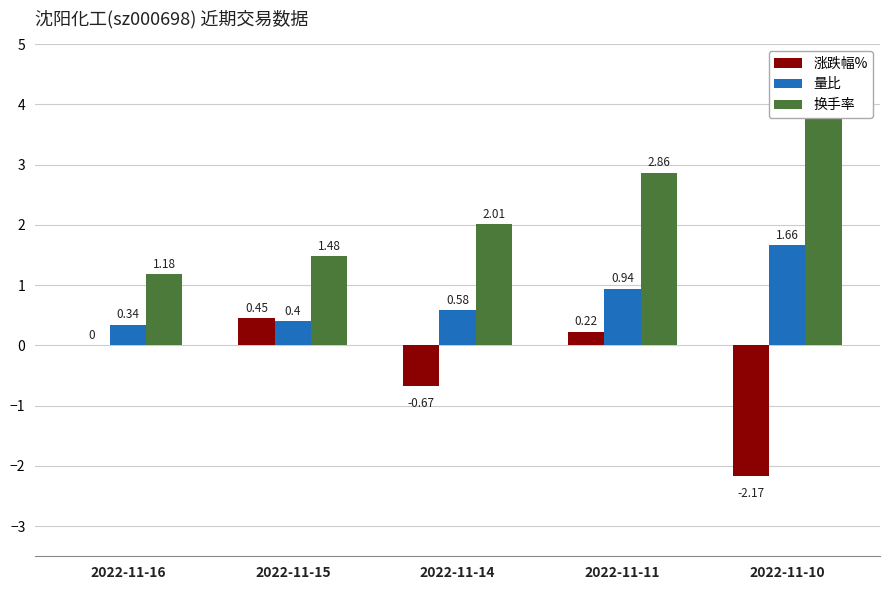

How many values in the 换手率 series exceed 2?

3